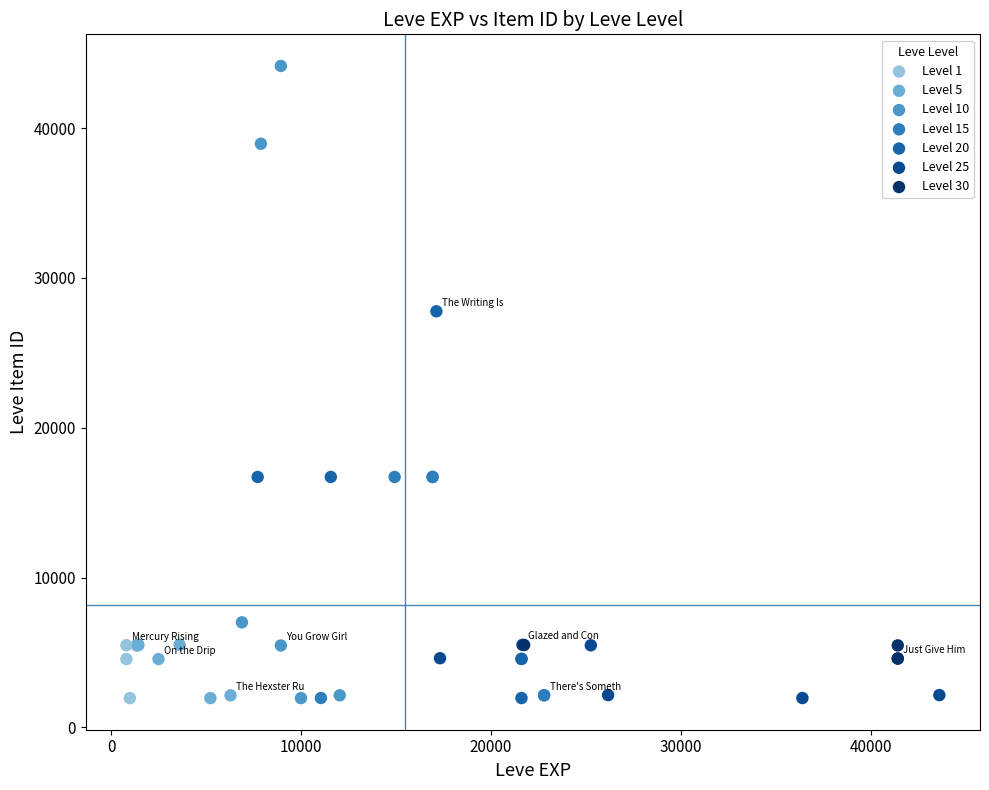

Which series contains the highest Y value?

Level 10